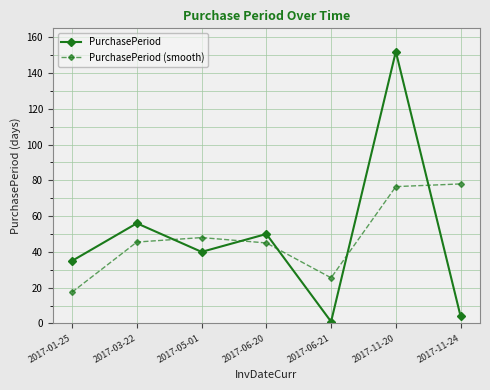

Which category has the lowest value in the PurchasePeriod (smooth) series?

2017-01-25